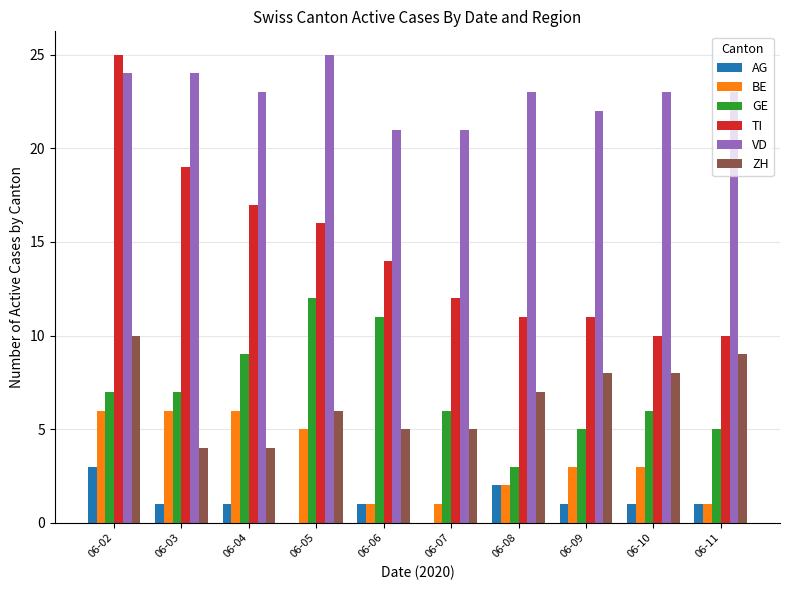

Which category has the highest value in the VD series?

06-05